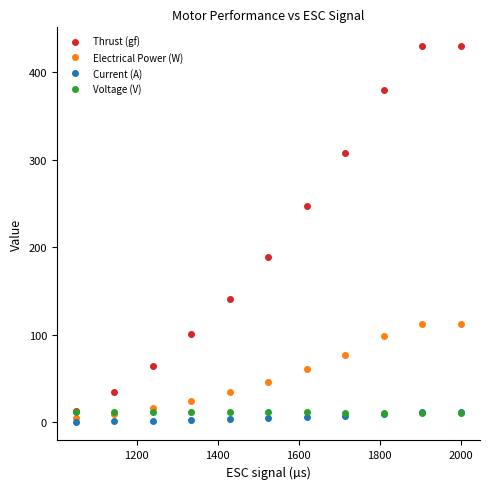

What is the maximum value shown in the chart?

430.1